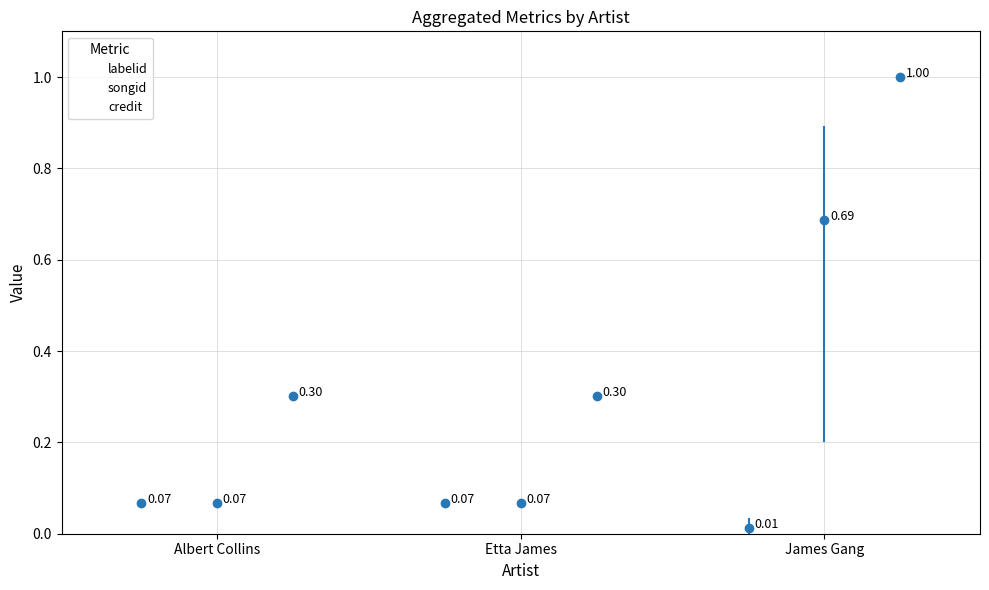

At which category does the chart reach its peak across all series?

James Gang